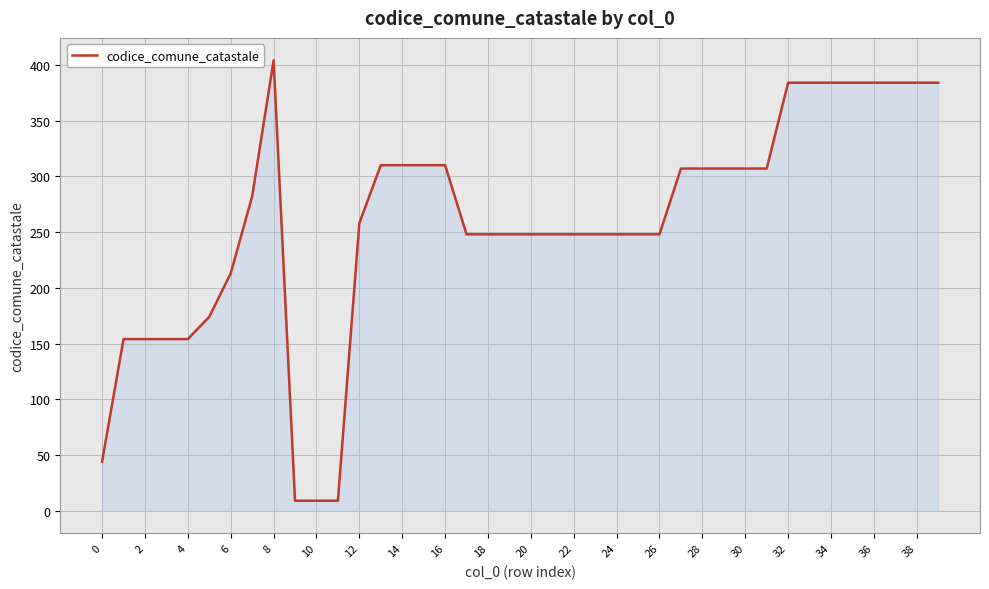

What is the average value?

259